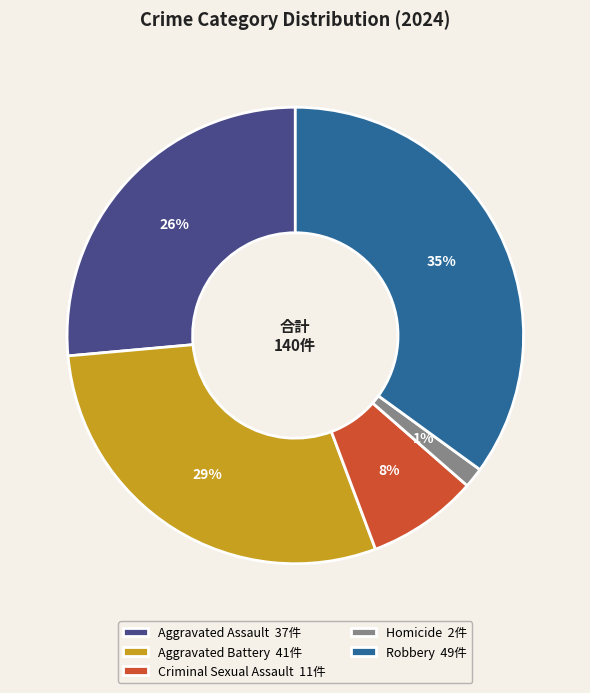

Rank the categories by value from lowest to highest.

Homicide, Criminal Sexual Assault, Aggravated Assault, Aggravated Battery, Robbery